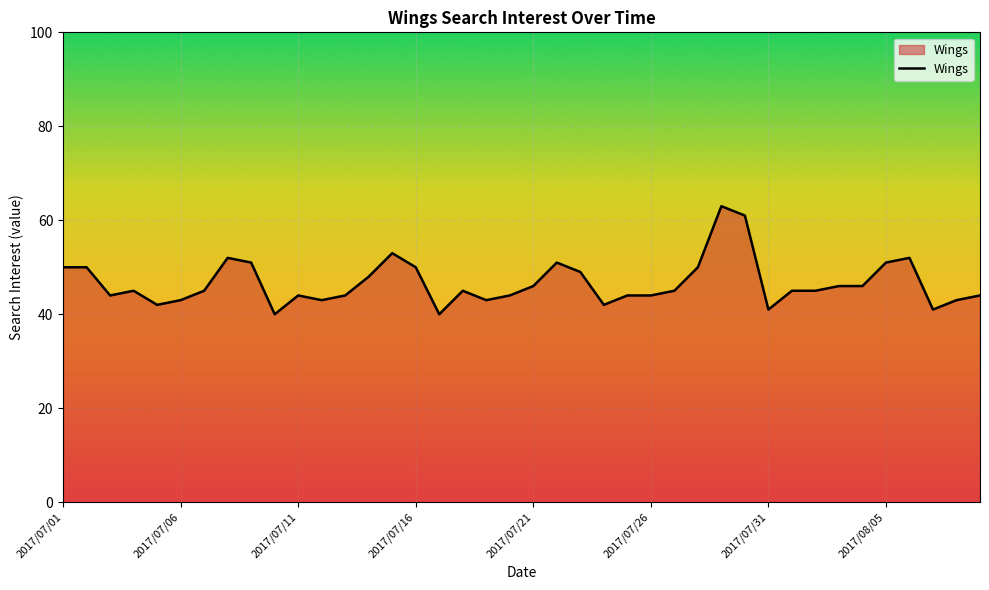

What is the difference between the maximum and minimum values?

23